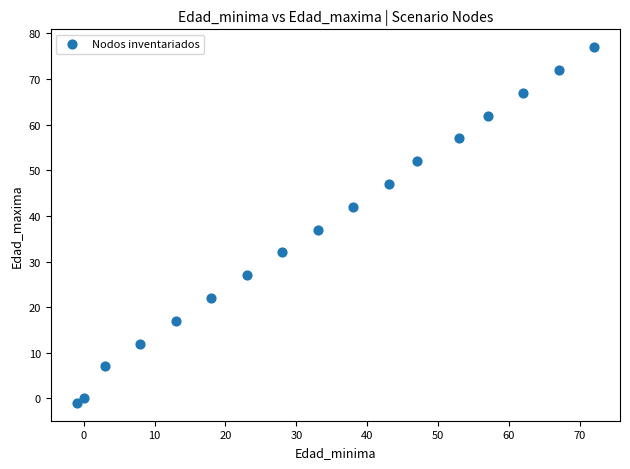

What is the range of Y values (max minus min)?

78